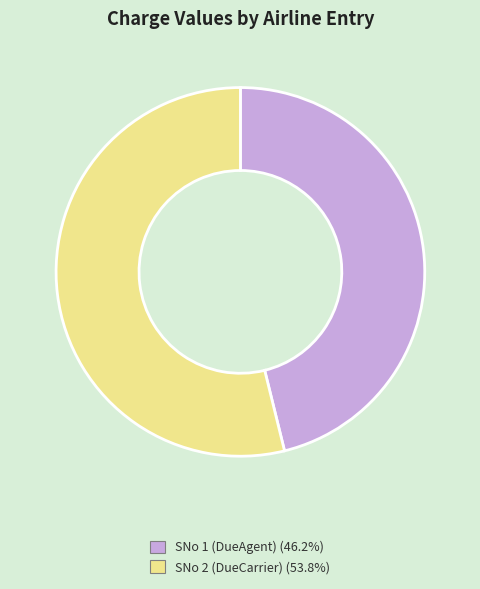

Is there a majority slice in this chart?

Yes